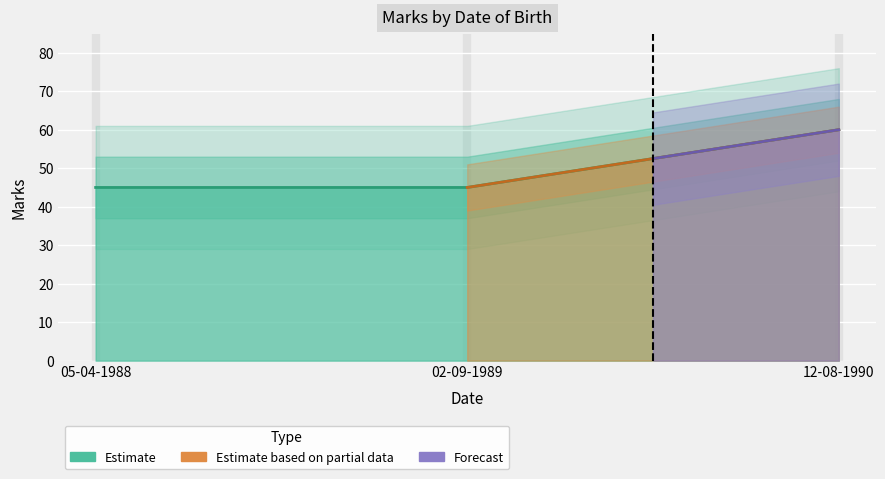

List the labels in order of value, smallest first.

05-04-1988, 02-09-1989, 12-08-1990